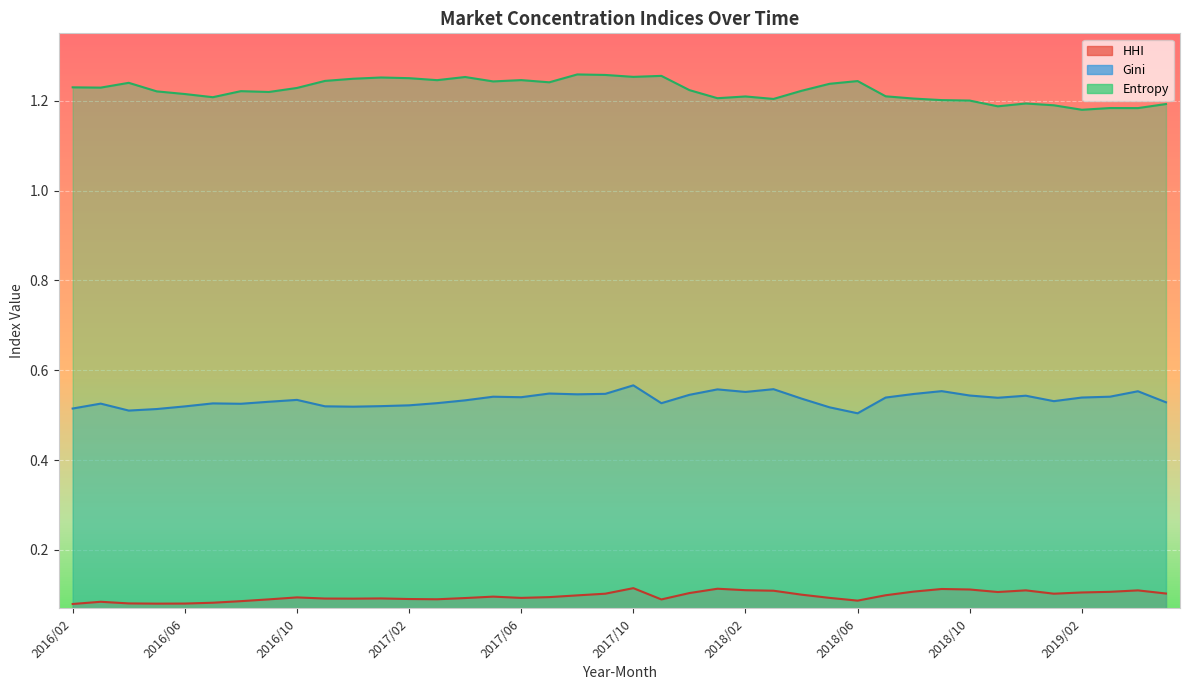

Between 2018/07 and 2018/04, which is larger?

2018/04